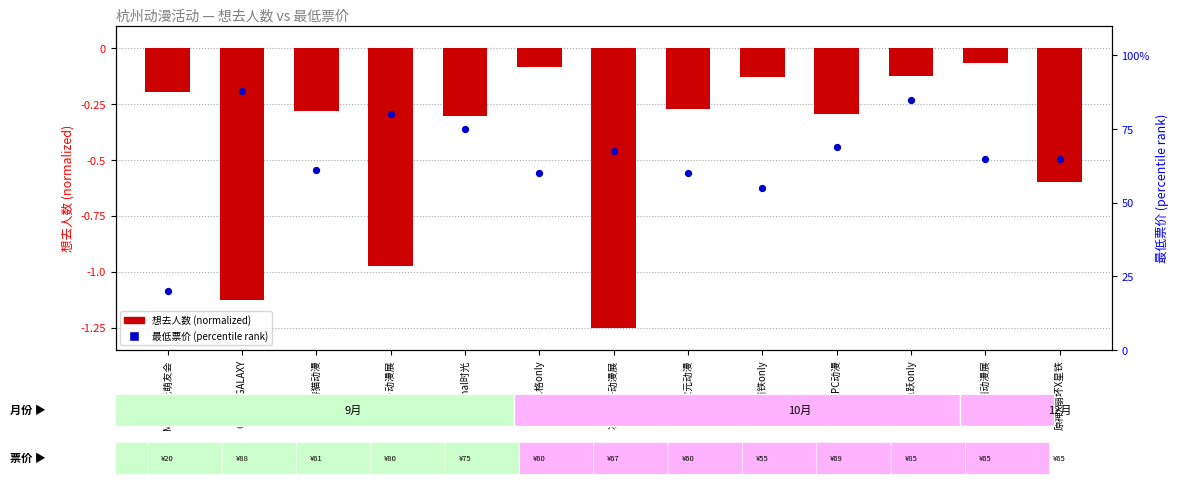

Which series has the largest total across all categories?

最低票价 (percentile)